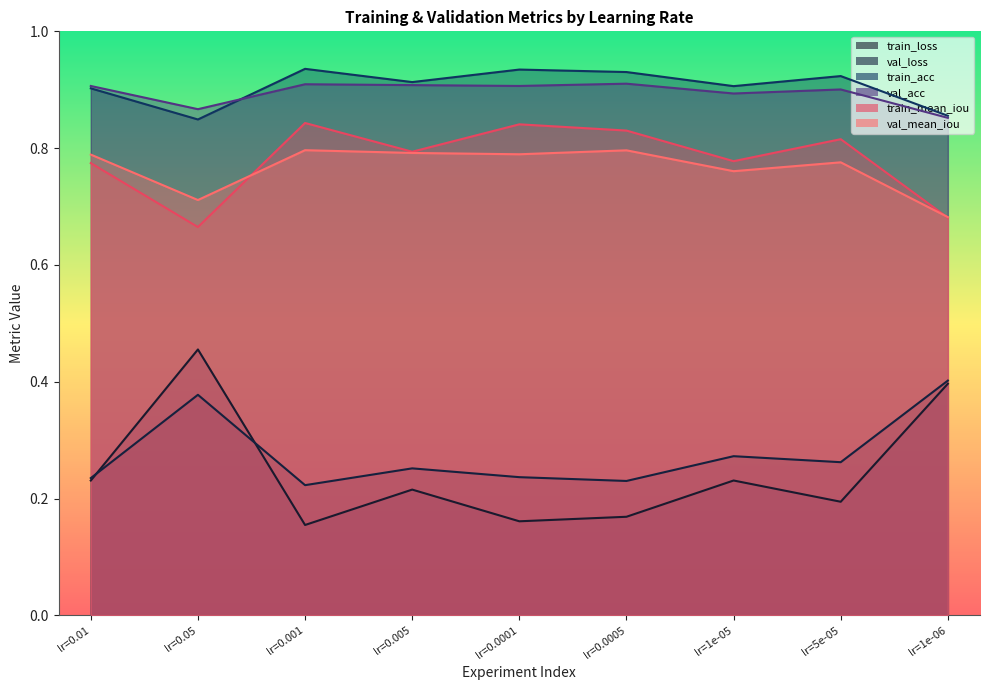

What is the sum of all val_mean_iou values?

6.9